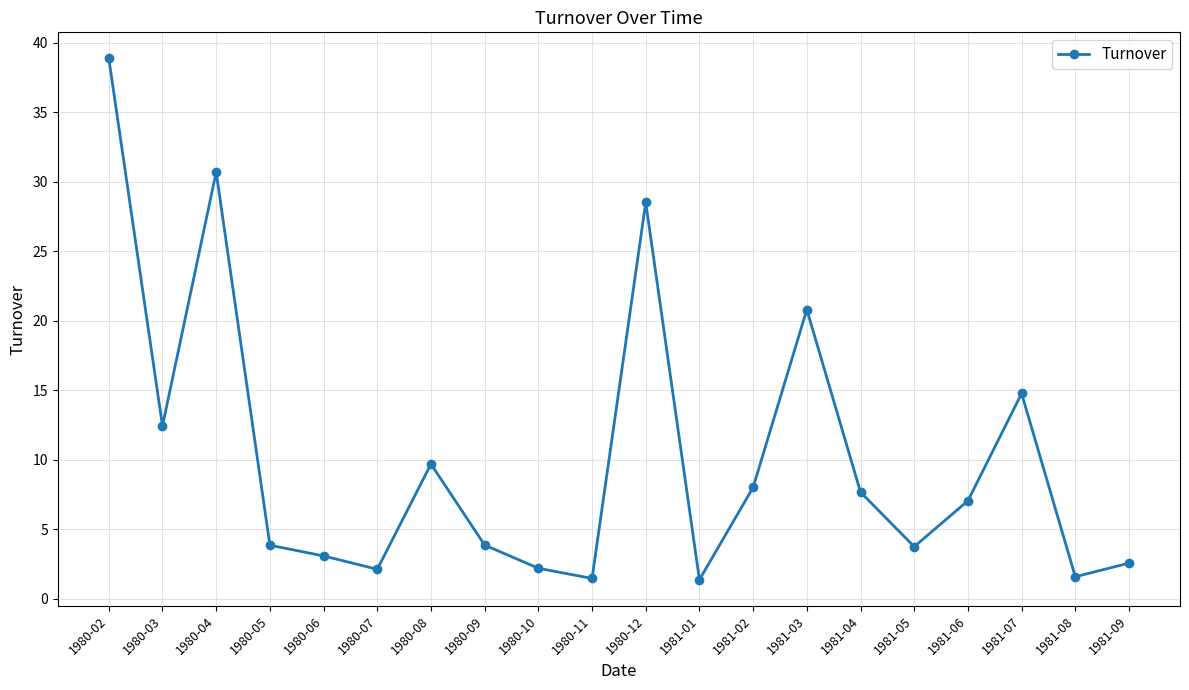

Count the number of data series in this chart.

1